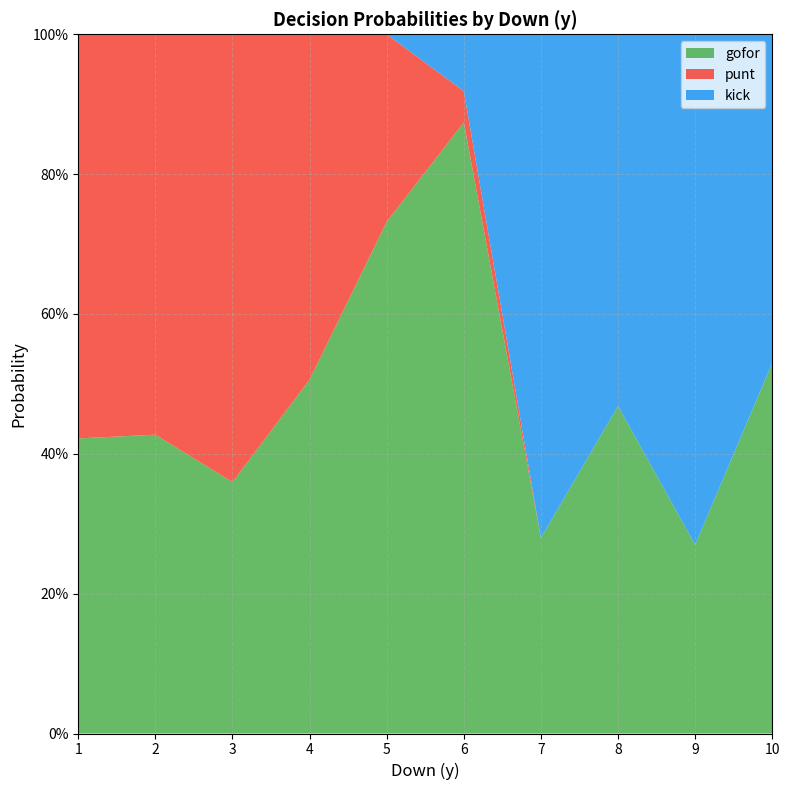

Does the chart have visible grid lines?

Yes